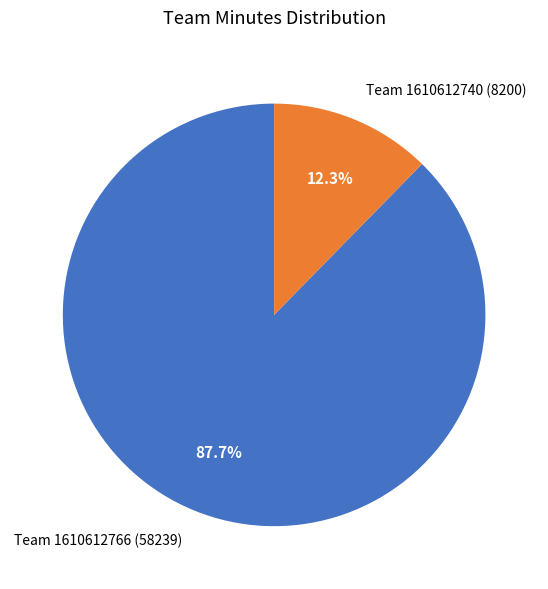

Is Team 1610612740 (8200) the majority of the pie?

No